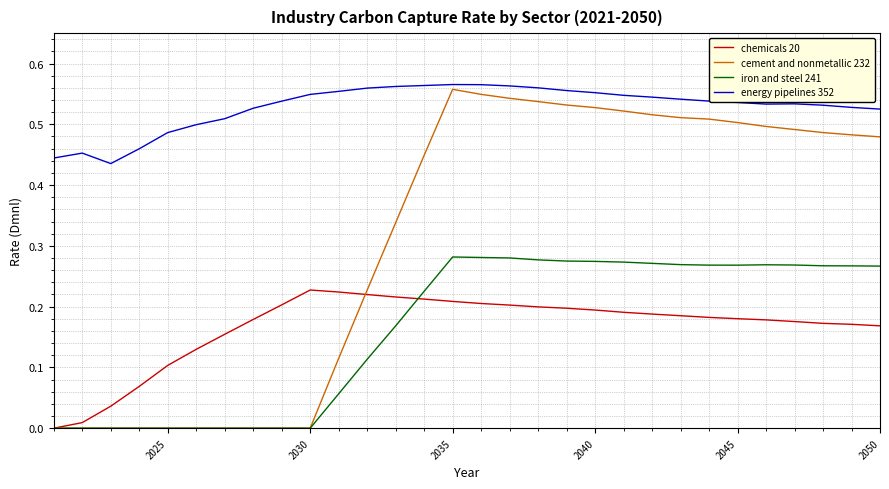

Which series has the largest range (max minus min)?

cement and nonmetallic 232